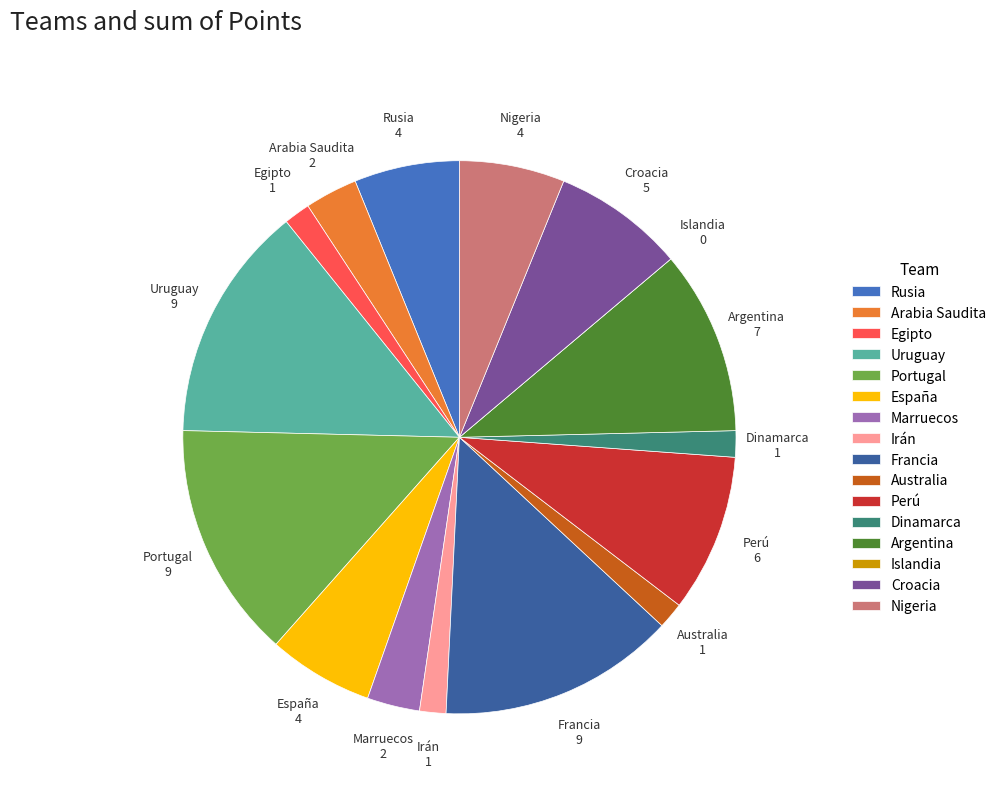

Combined, do Croacia and Argentina account for over 50%?

No